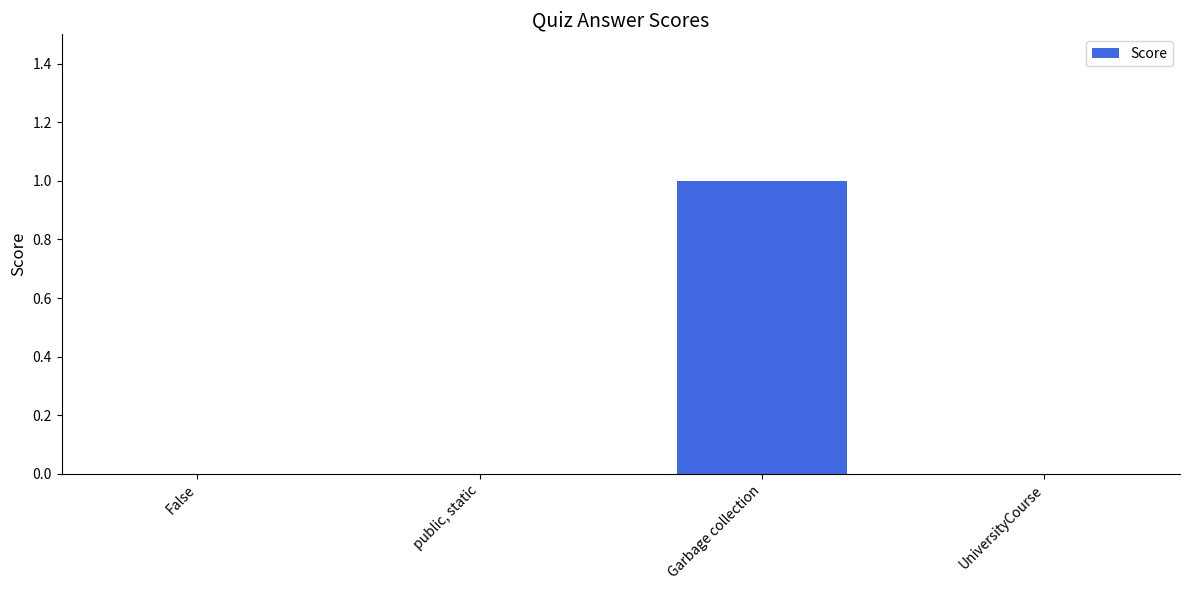

The value at UniversityCourse is 0. True or false?

True